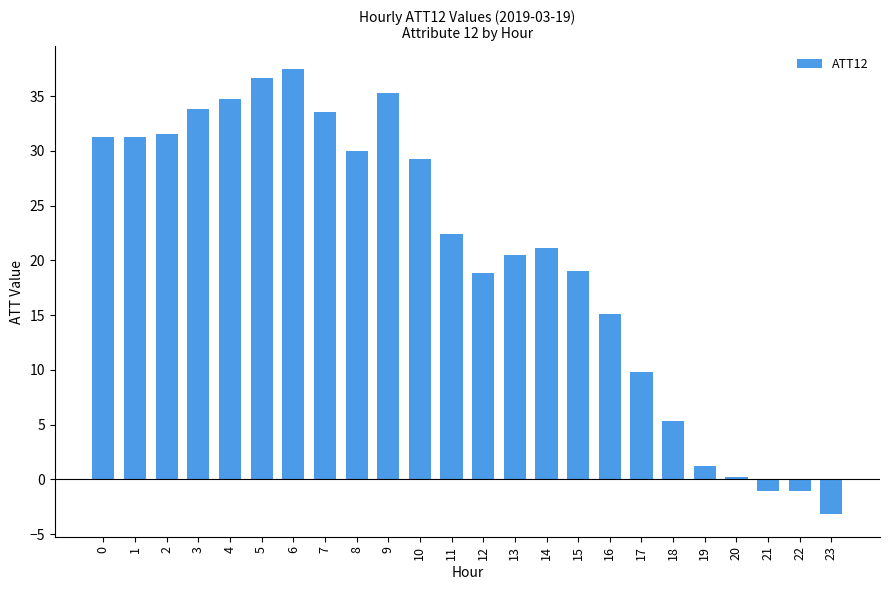

How many values are above zero?

21